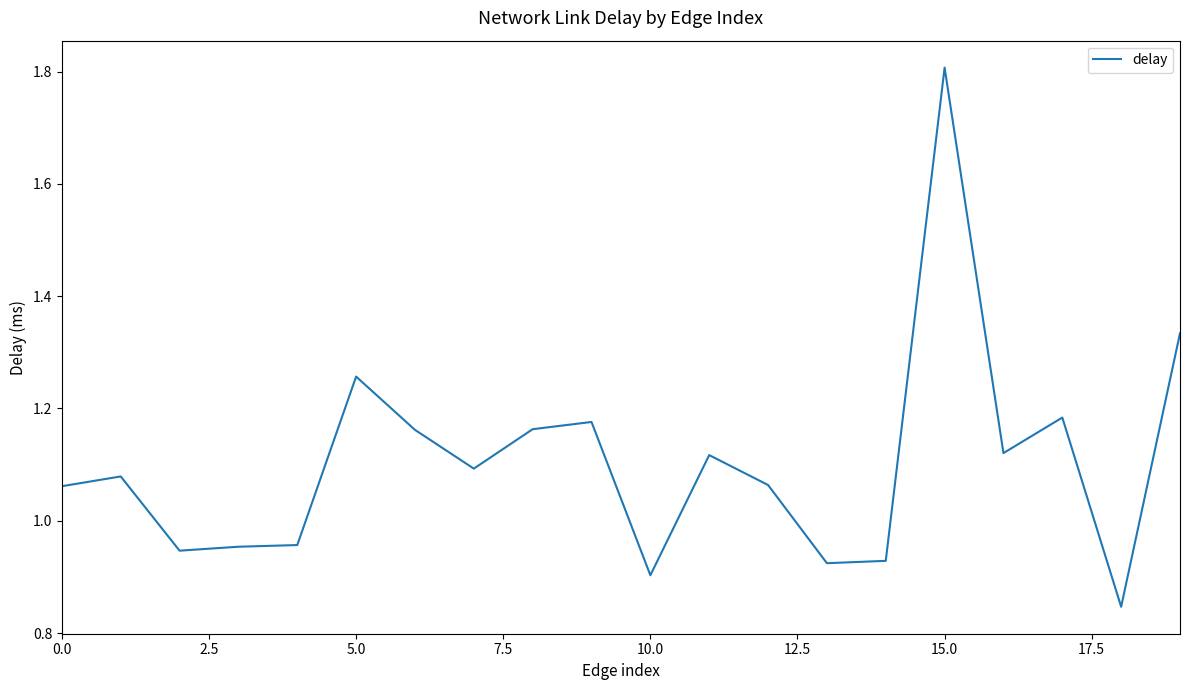

How many lines are shown in the chart?

1